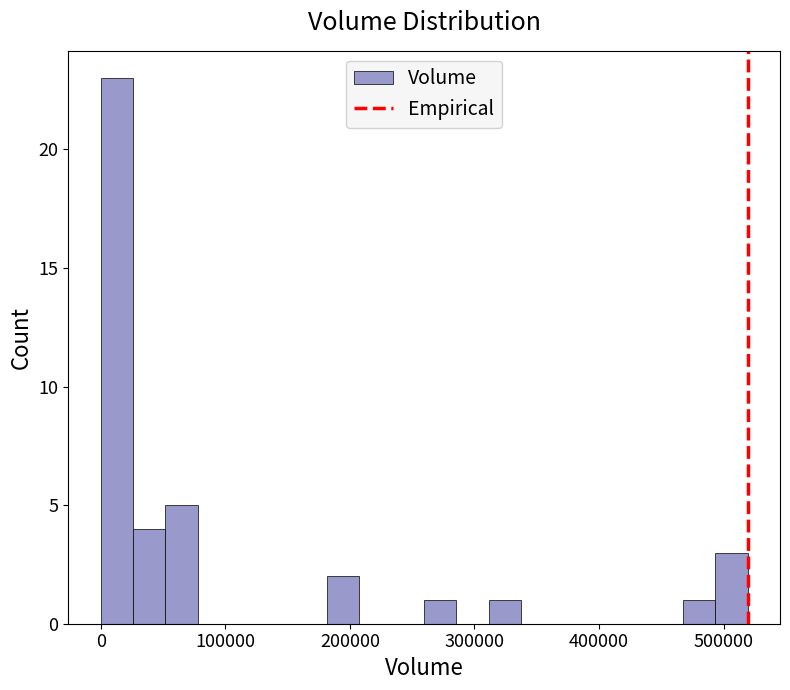

Read against the x-axis, roughly where is the centre of the tallest bar?

10000